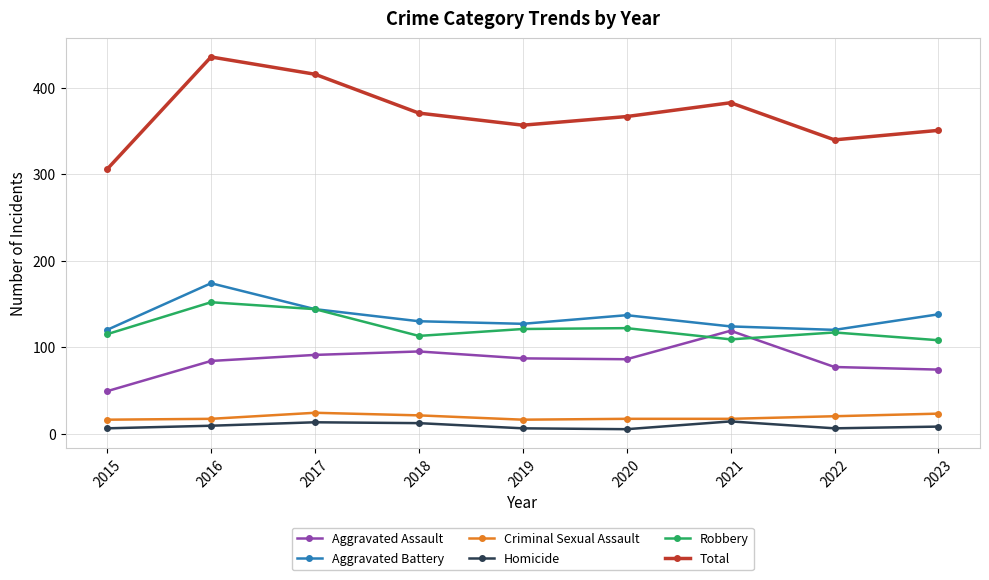

True or false: Aggravated Battery and Total intersect in this chart.

False